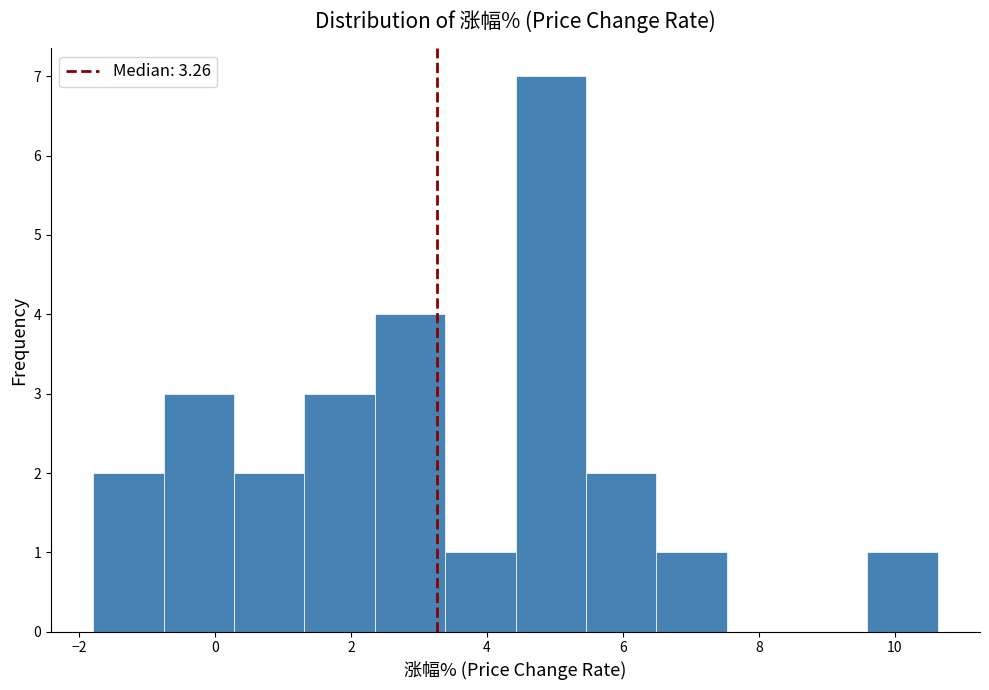

Which range on the x-axis has the tallest bar?

4.4 to 5.4